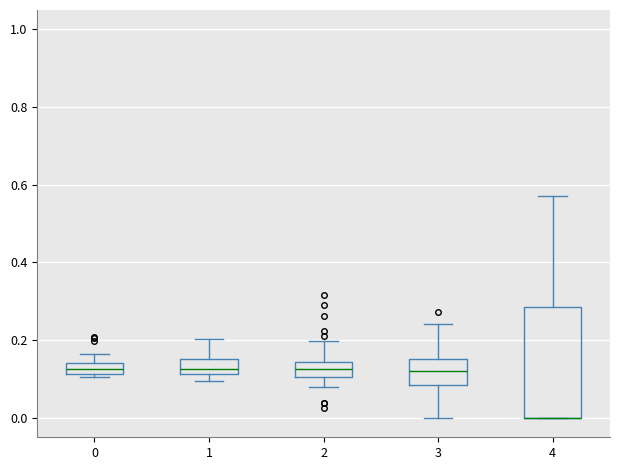

Comparing the boxes themselves (not the whiskers), which one is the tallest?

4